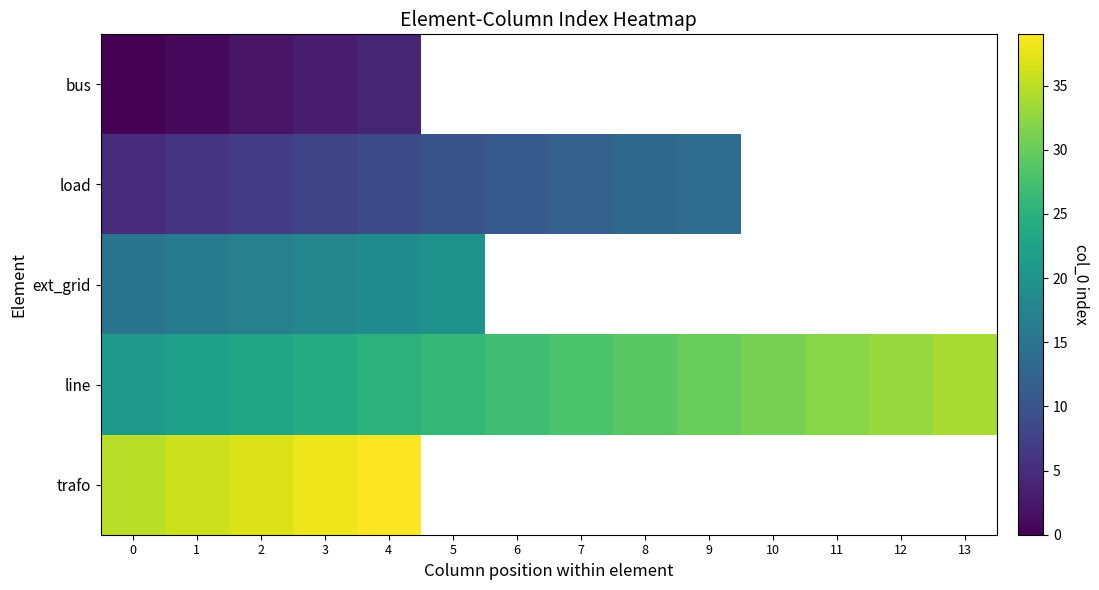

At which label is line closest to 27?

6